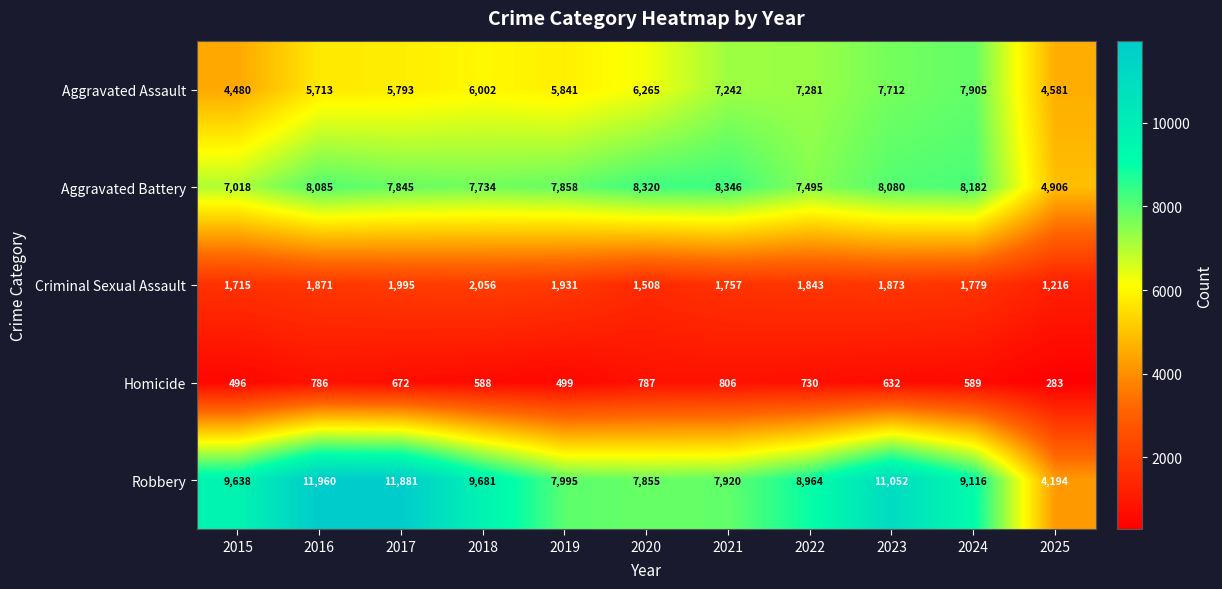

List the series in order of their peak value, lowest first.

Homicide, Criminal Sexual Assault, Aggravated Assault, Aggravated Battery, Robbery